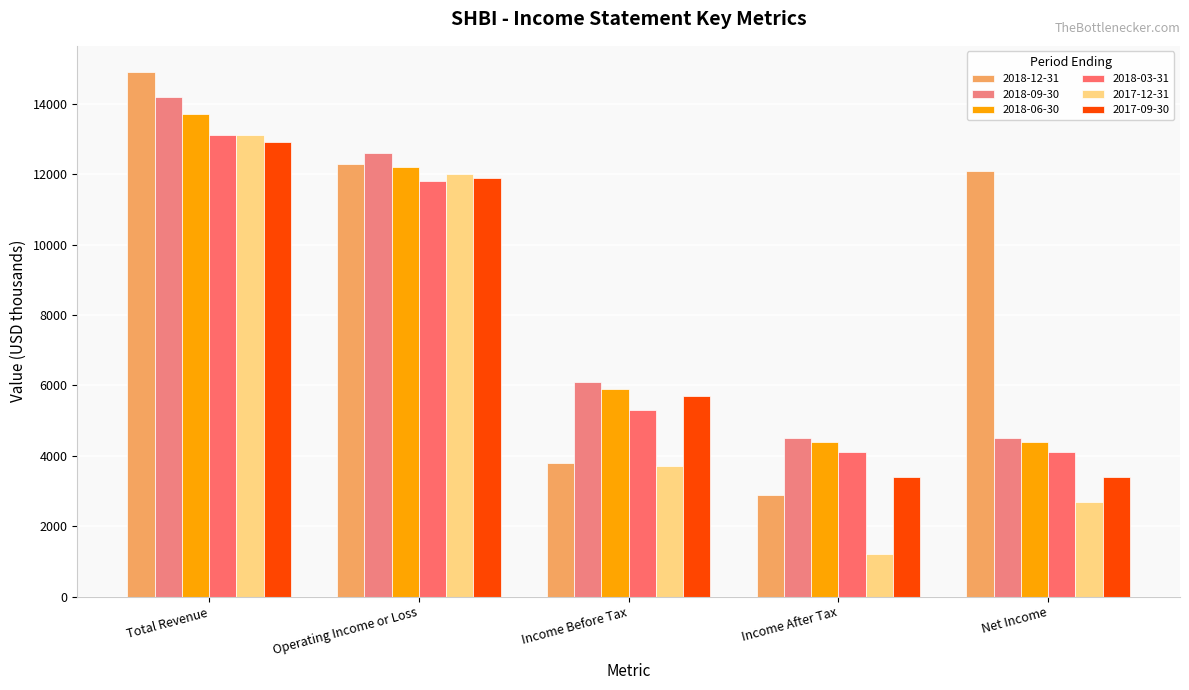

The value of 2018-06-30 at Total Revenue is 13700. True or false?

True